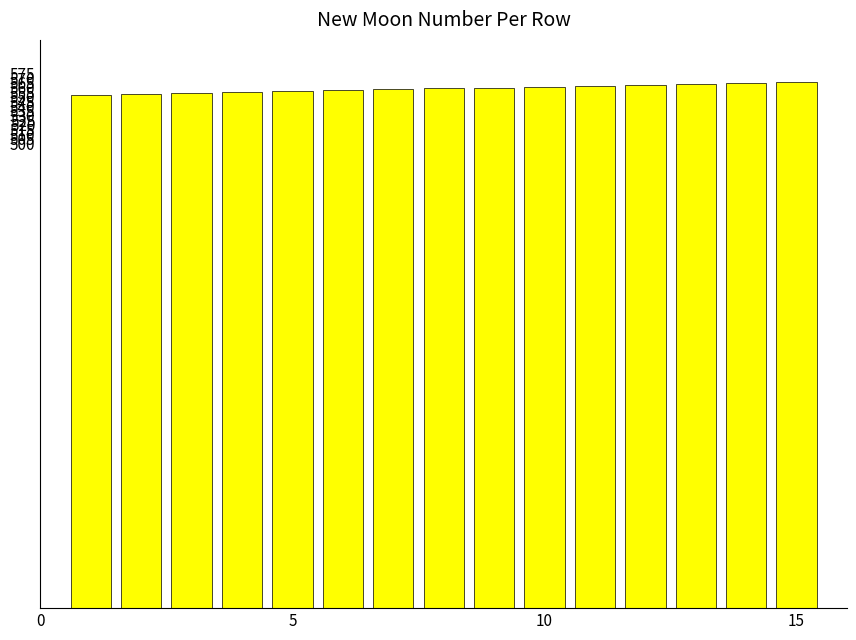

What is the value of the 7th bar from the left?

558